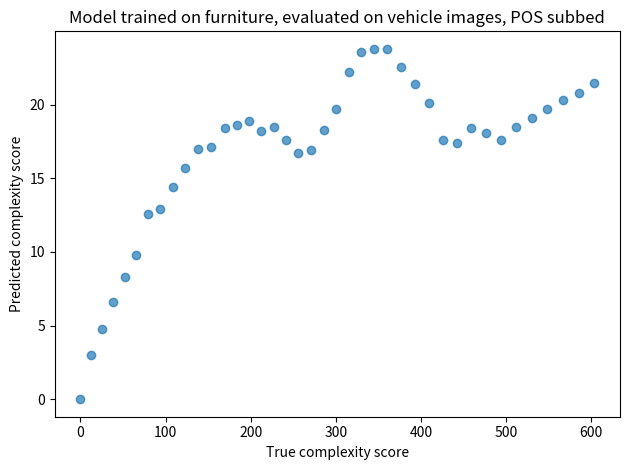

What Y value in the scatter plot is closest to 11?

9.8